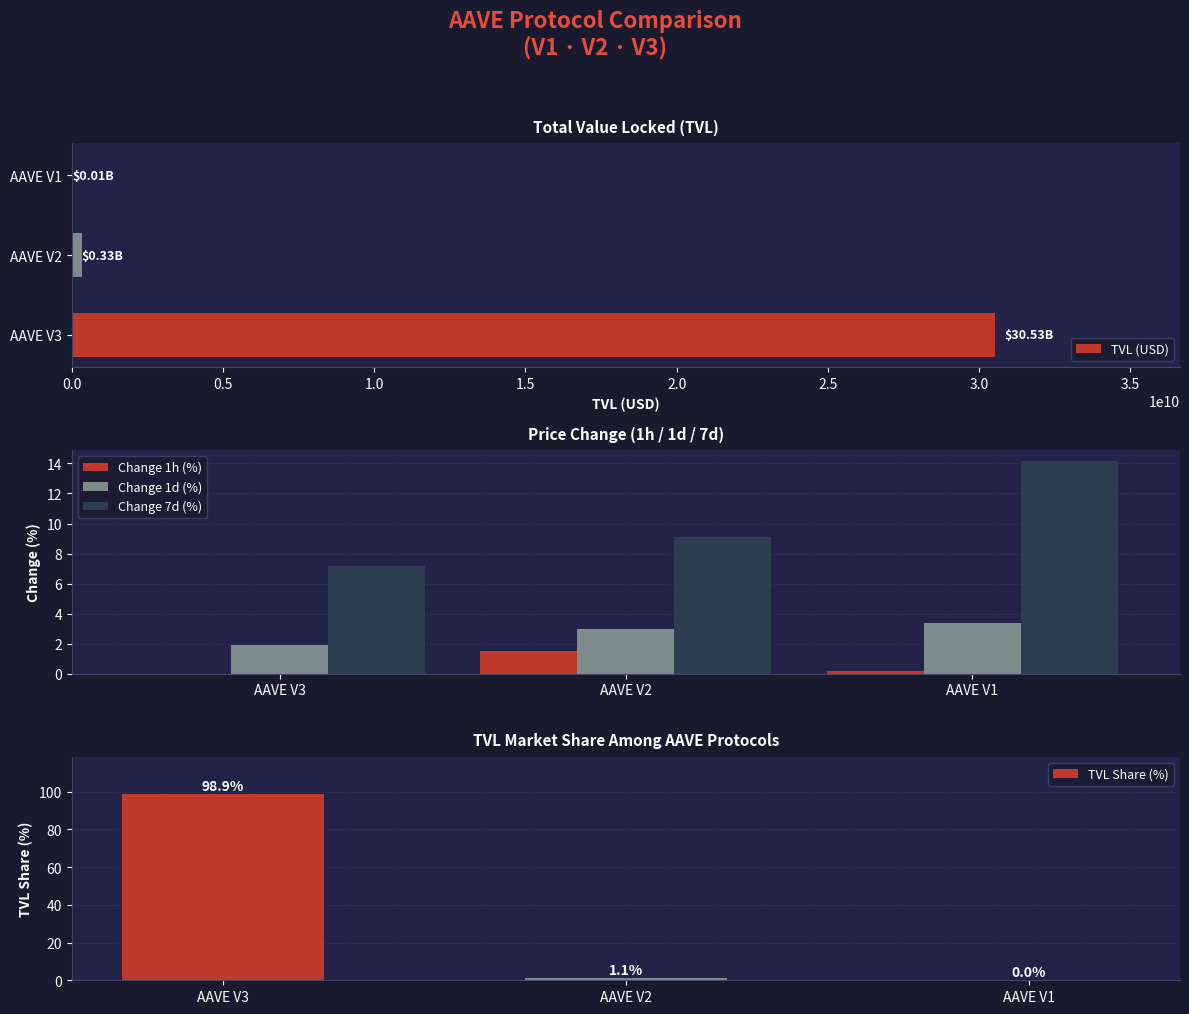

What is the approximate value of Change 1d (%) at AAVE V2?

3.0